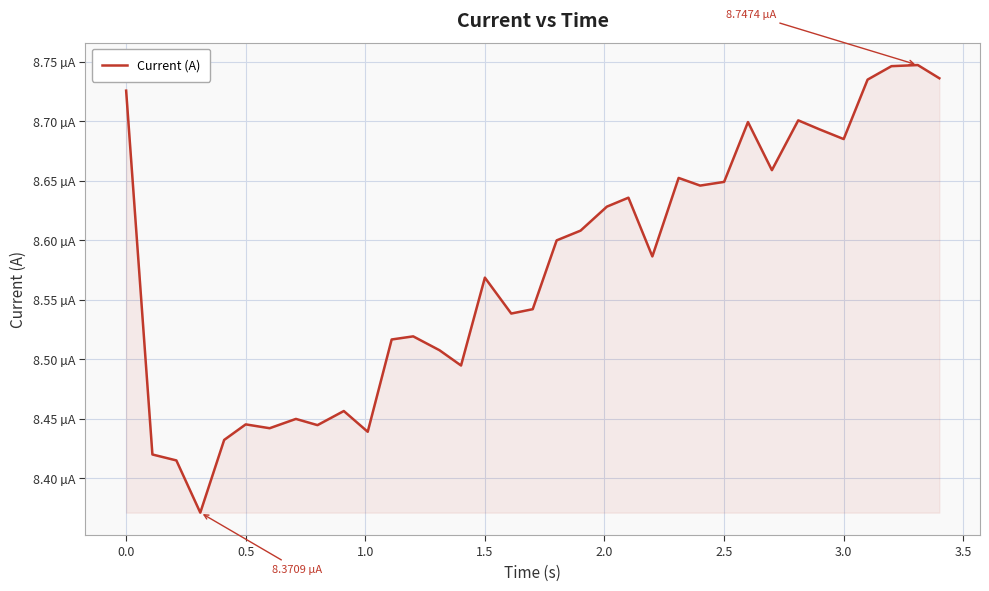

Is this an area chart (filled region under the line)?

Yes